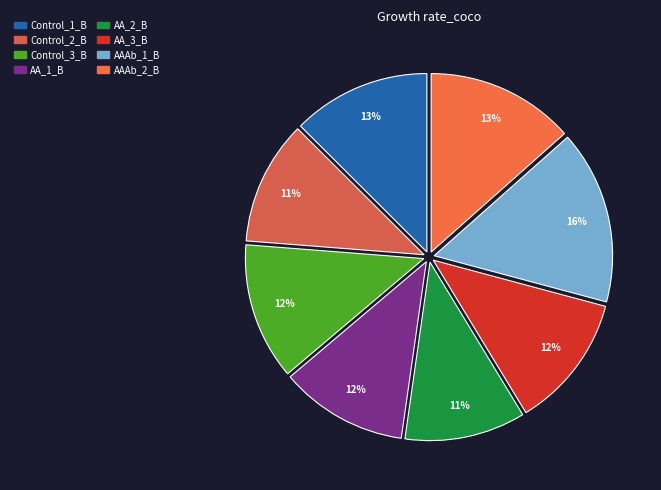

To the nearest percent, what portion does Control_1_B represent?

13%